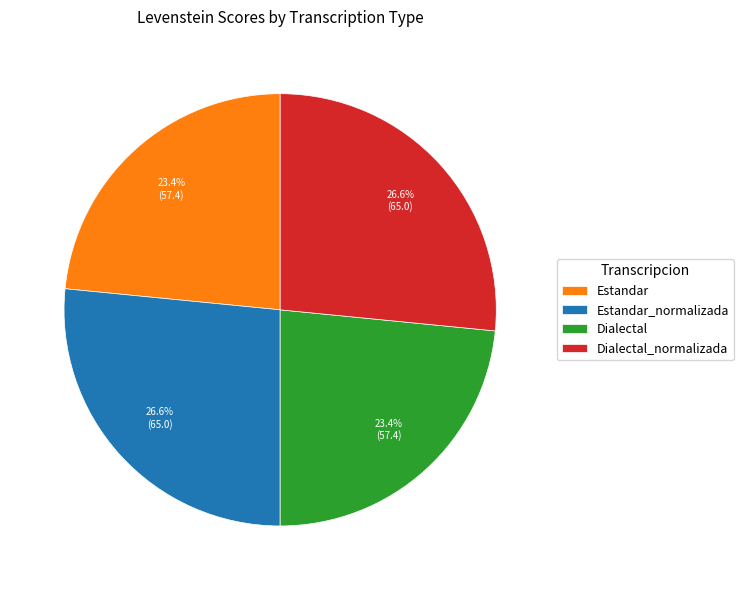

To the nearest percent, what percentage of the pie is Estandar?

23%